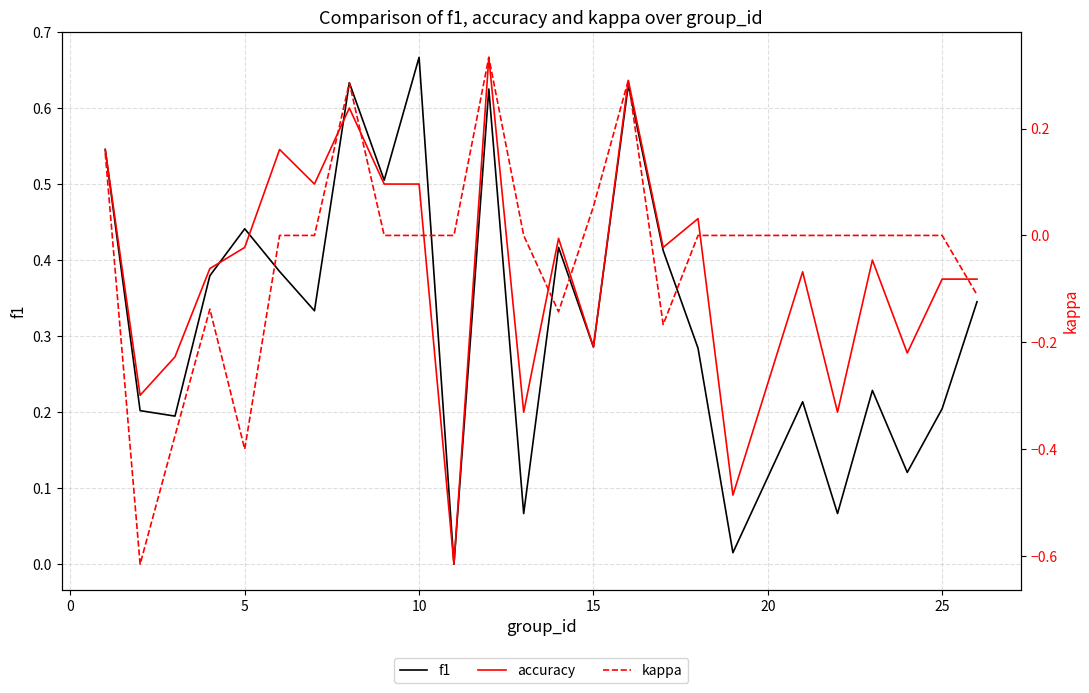

Rank the series by their maximum value, from highest to lowest.

f1, accuracy, kappa